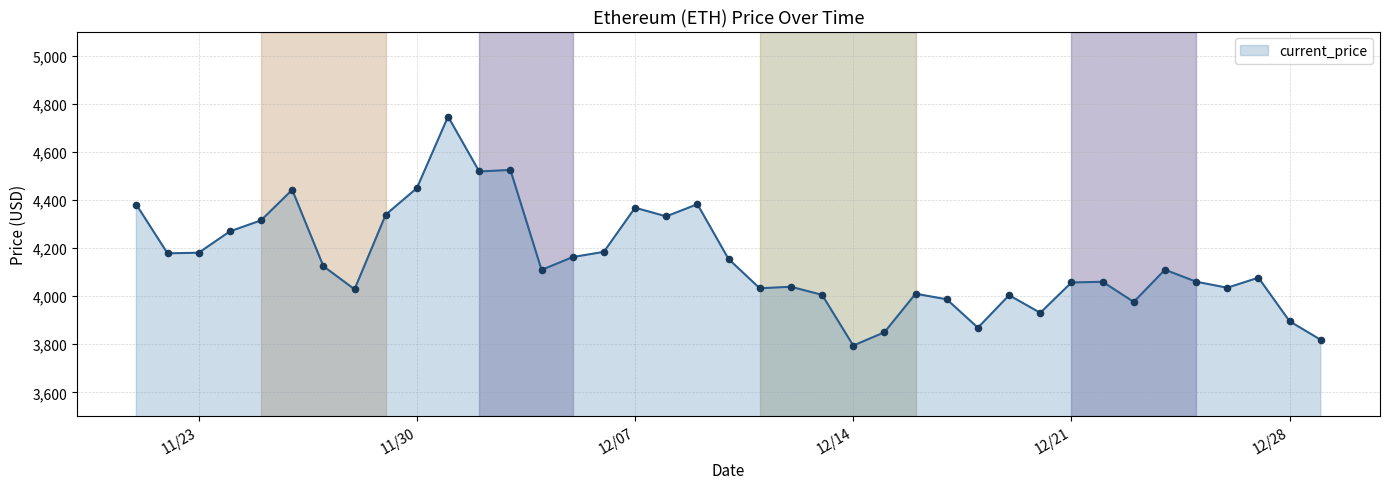

What is the difference between the maximum and minimum values?

952.1